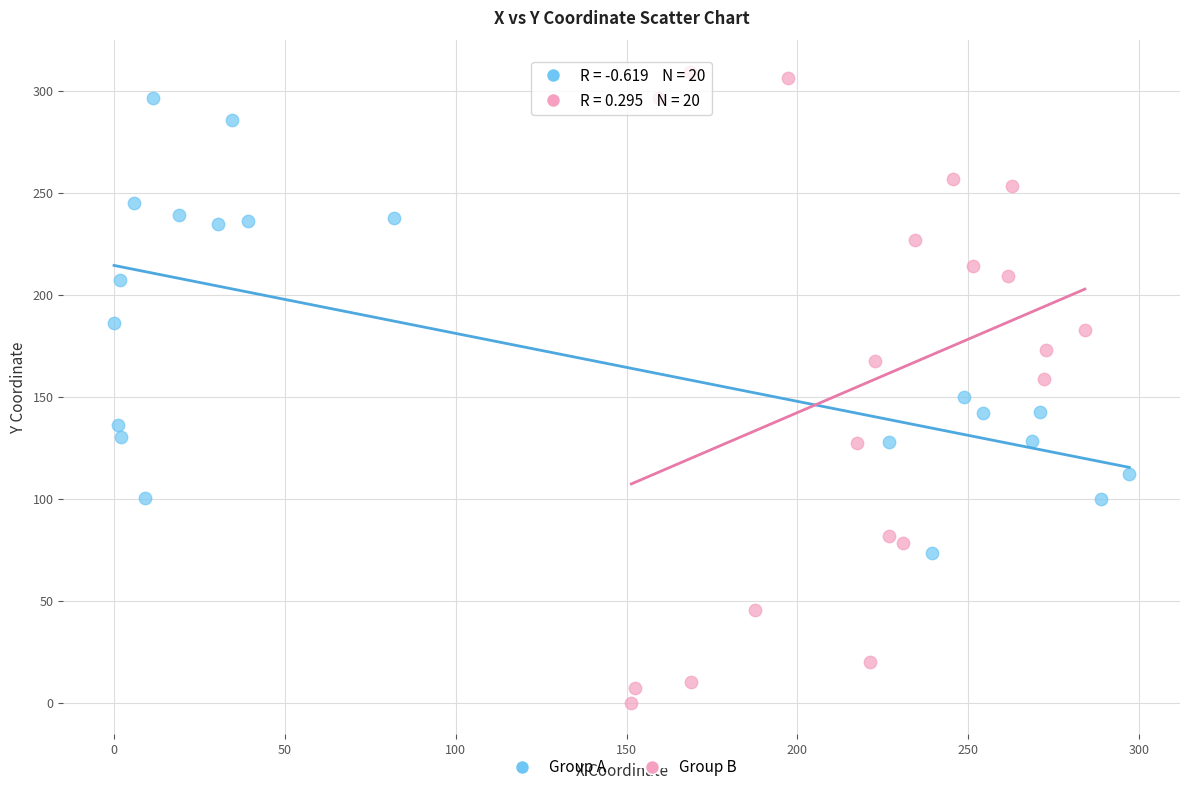

Which series contains the lowest Y value?

Group B